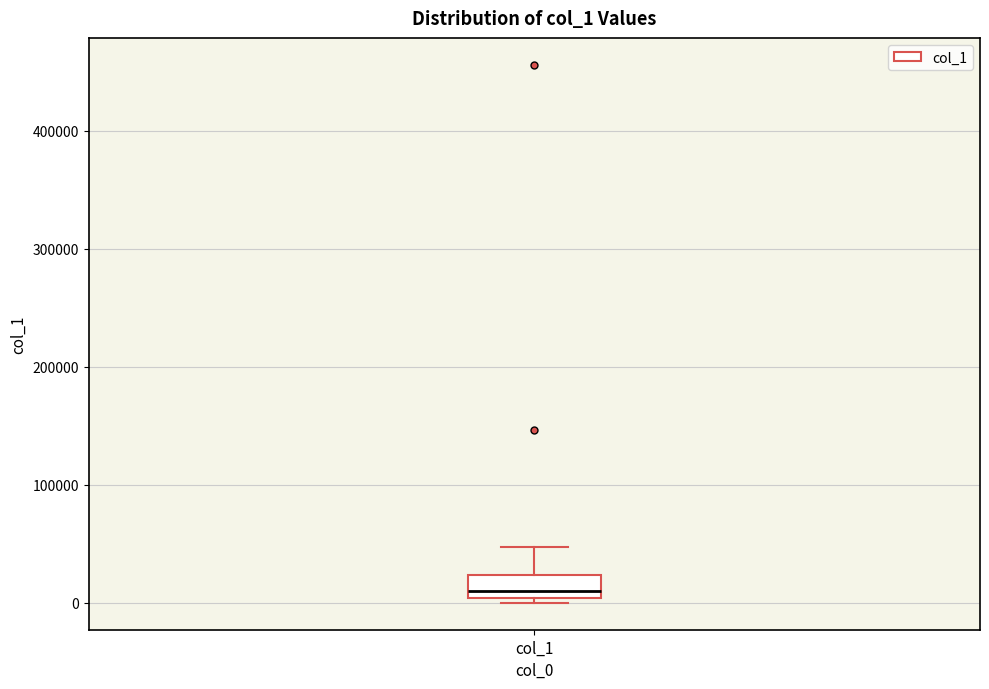

Where does the upper whisker of the box for col_1 end on the y-axis? The values are not printed on the chart, so give them approximately, as read against the axis.

50000